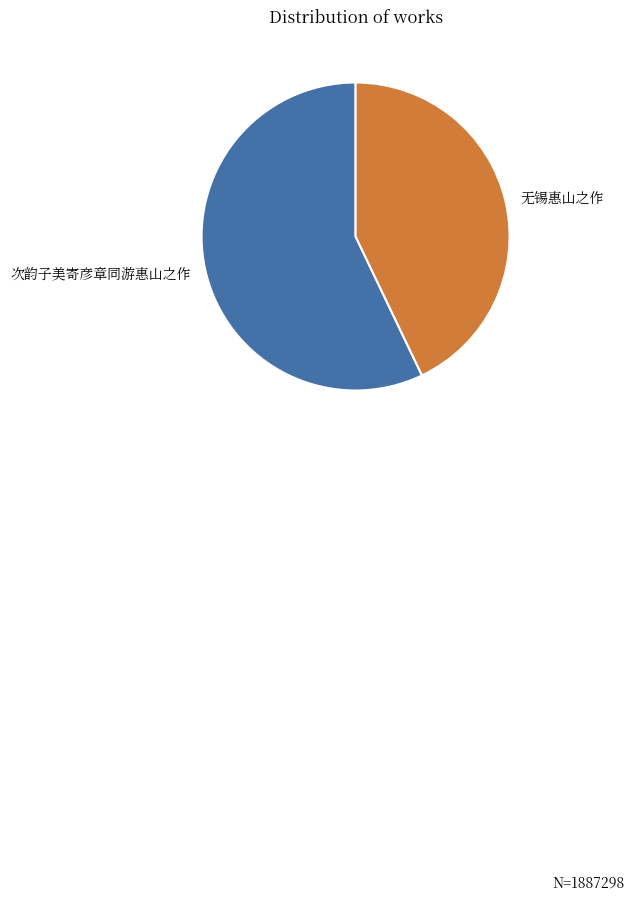

Is it true that 无锡惠山之作 is 51% of the pie?

False